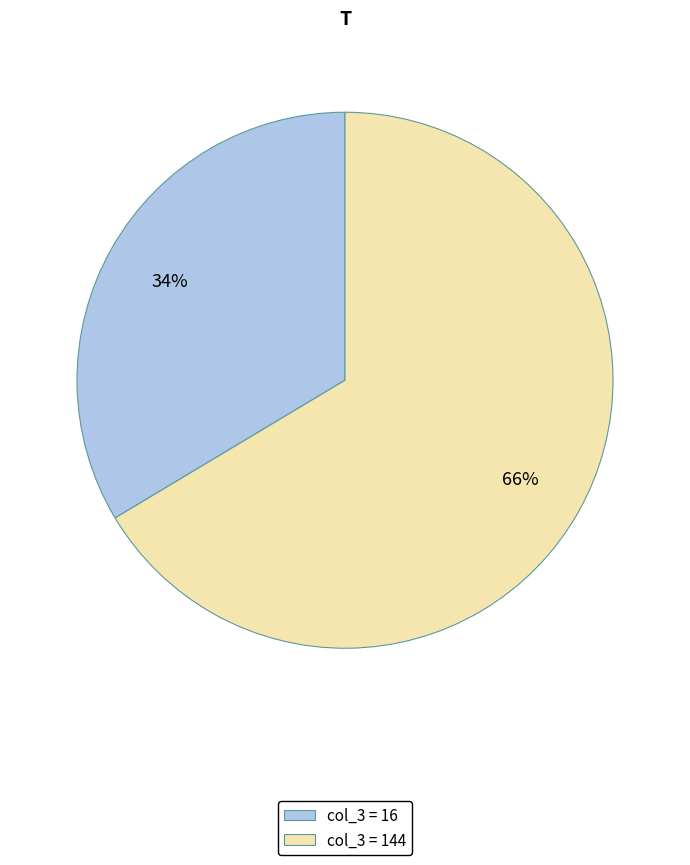

How many segments does this pie chart have?

2